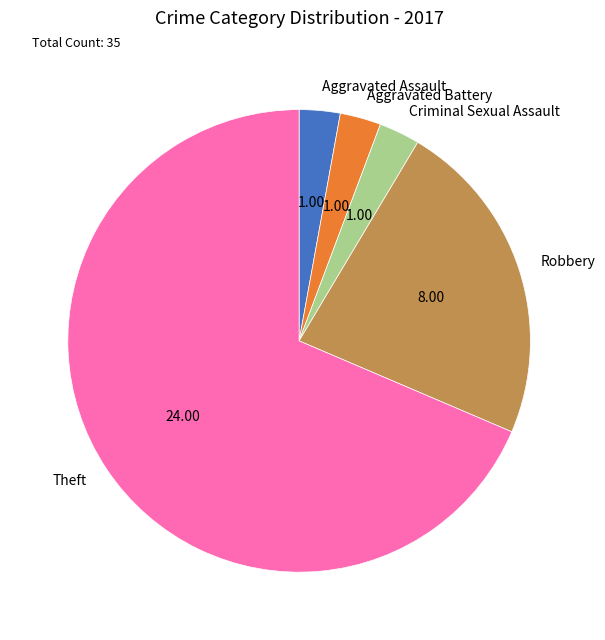

How many segments does this pie chart have?

5